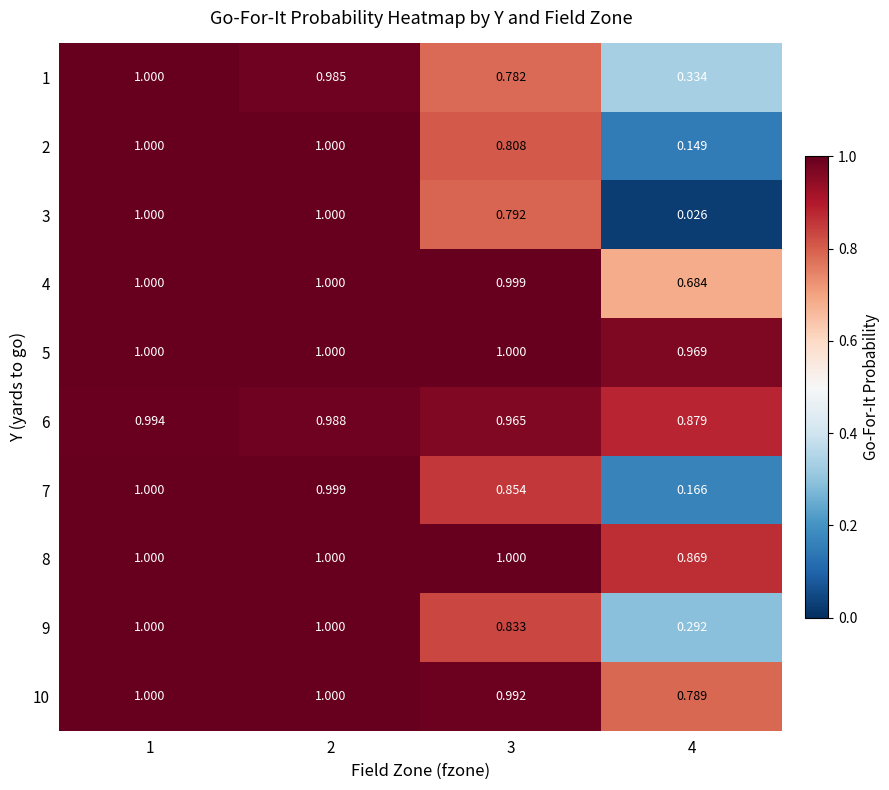

Is the value of 6 at 3 greater than the value of 3 at 4?

Yes